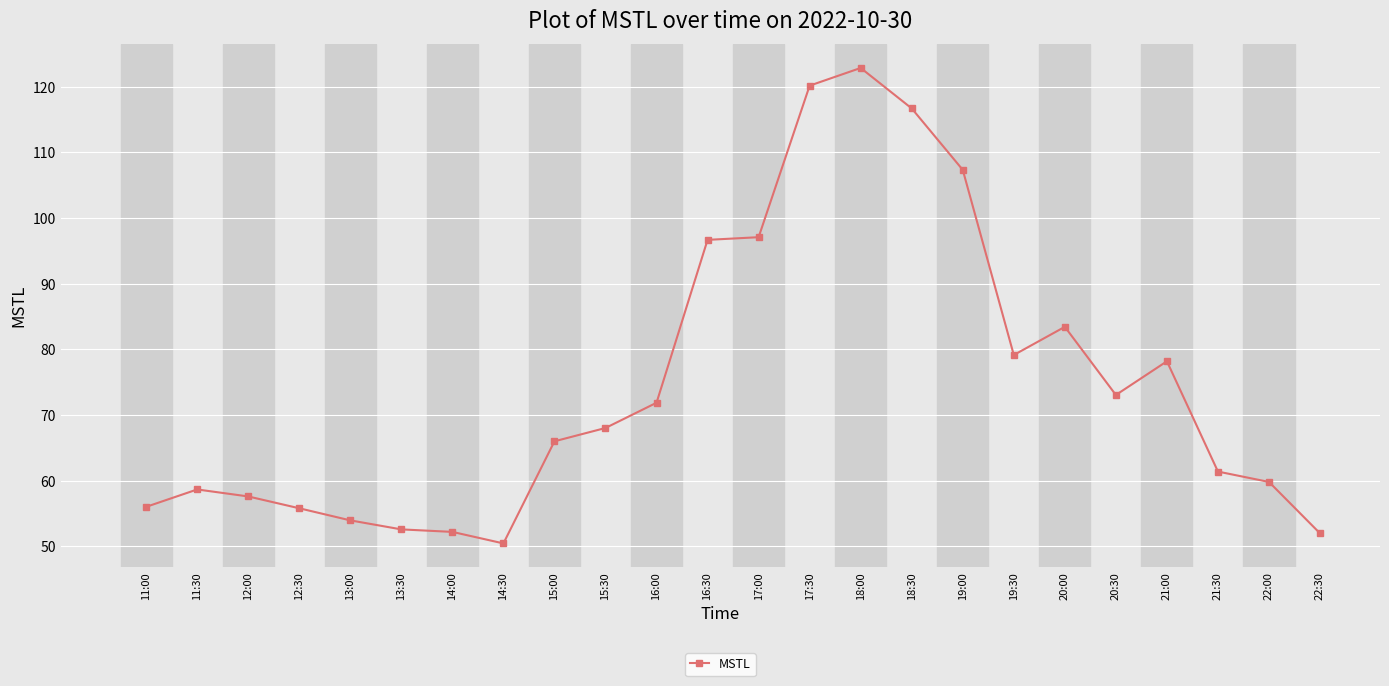

True or false: there are more than 0 points higher than both neighbors.

True